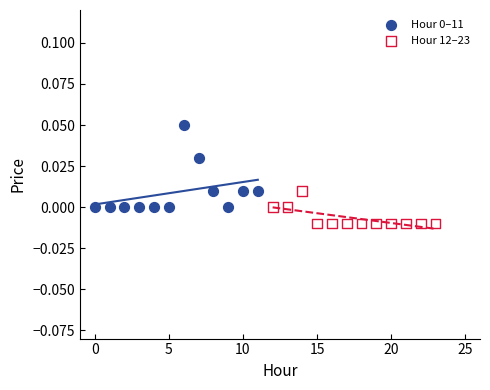

Which series reaches the minimum Y coordinate?

Hour 12–23